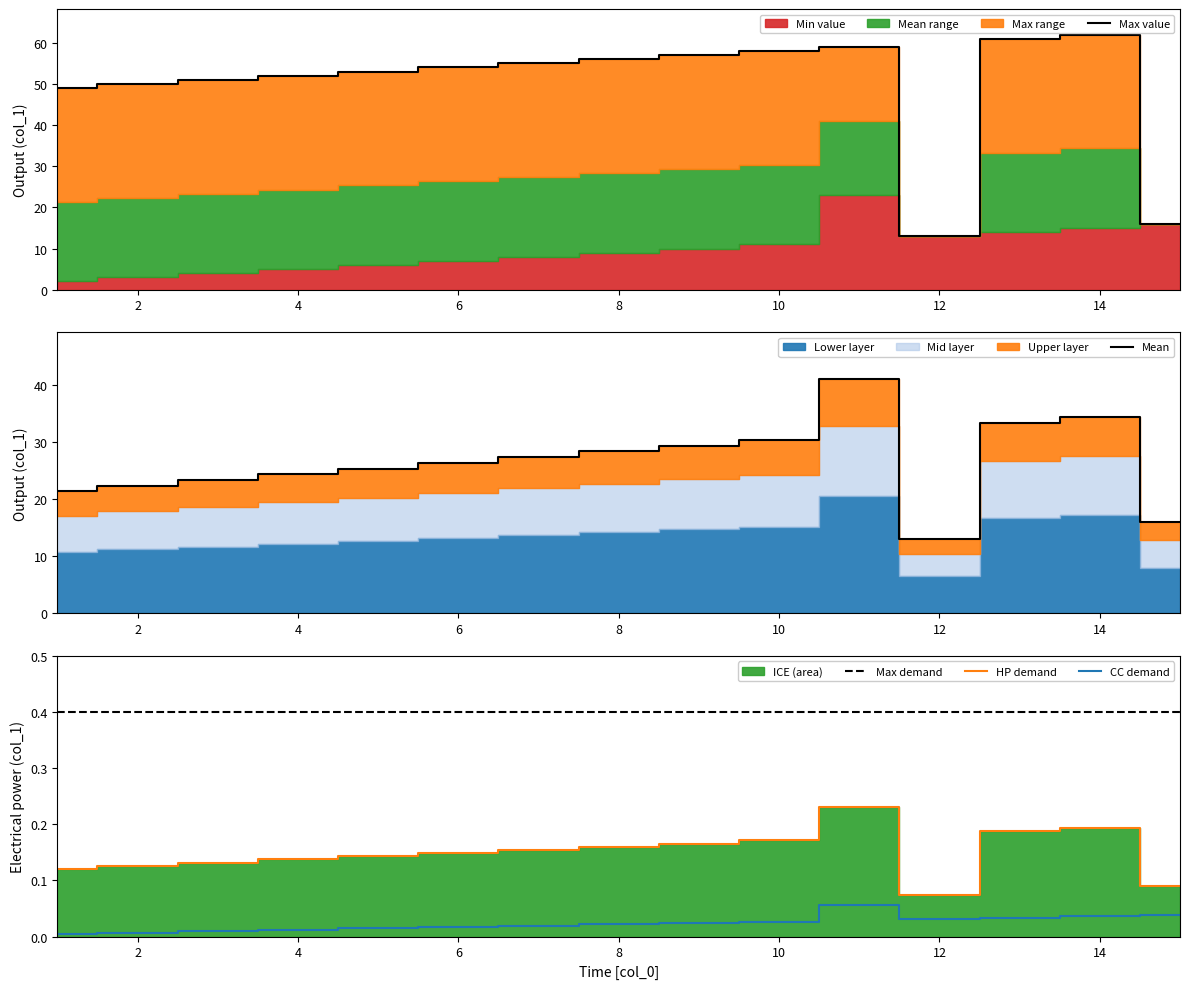

True or false: Max demand has a value of 0.4 at 12.

True